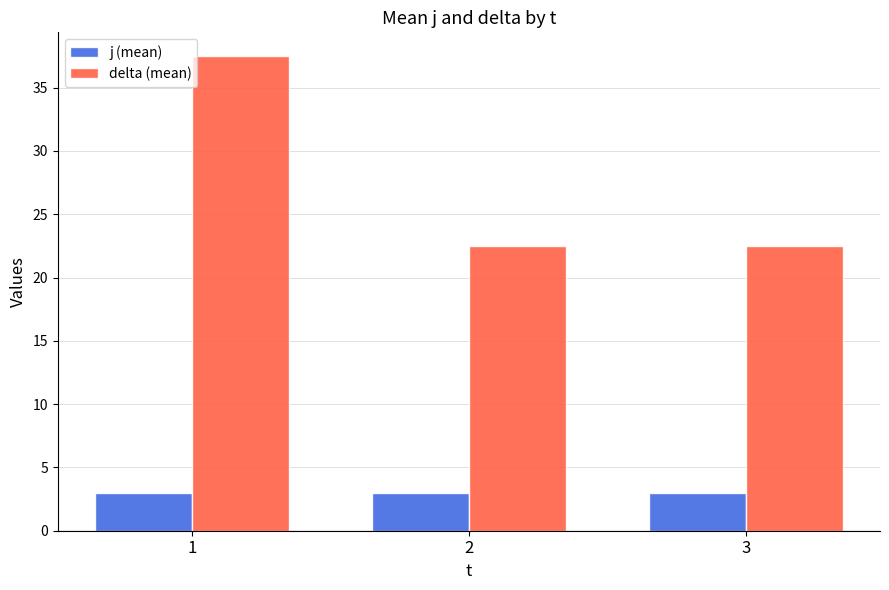

What is the value of the delta (mean) bar at the 1st from the left?

37.5